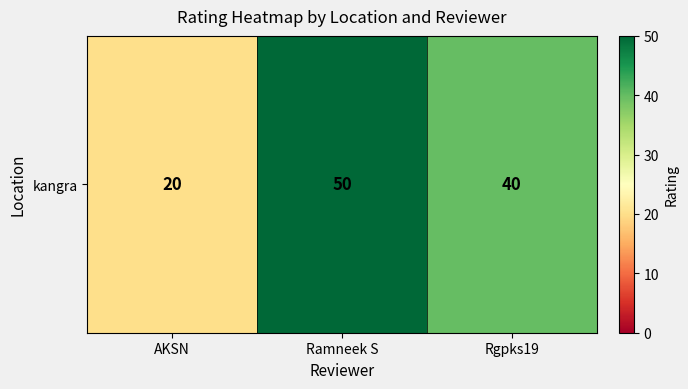

What is the sum of the values at Ramneek S and Rgpks19?

90